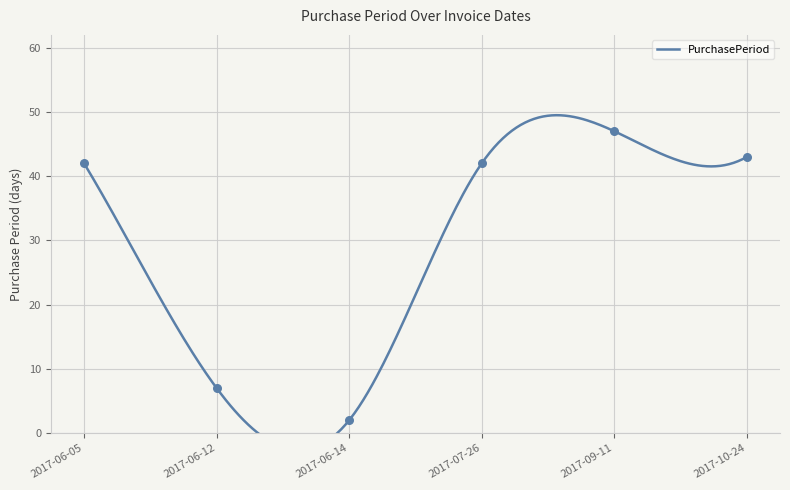

What is the ratio of the value at 2017-10-24 to the value at 2017-06-12?

6.1